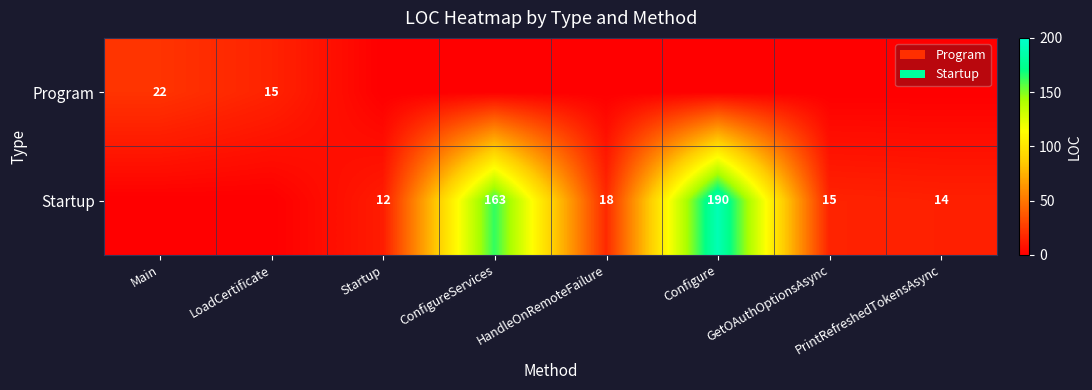

What is the total value across all series at GetOAuthOptionsAsync?

15